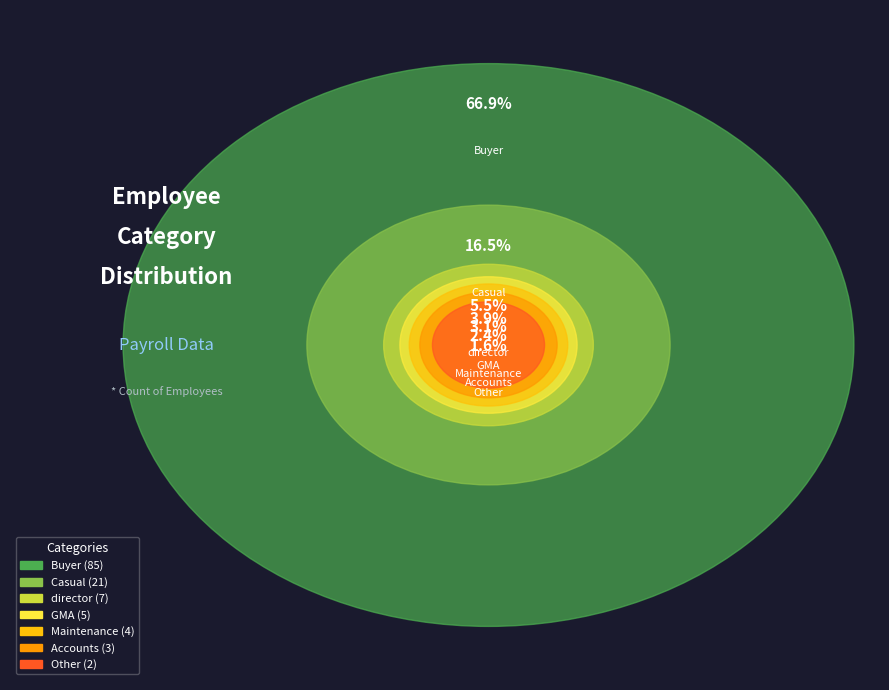

How many slices are in this pie chart?

7